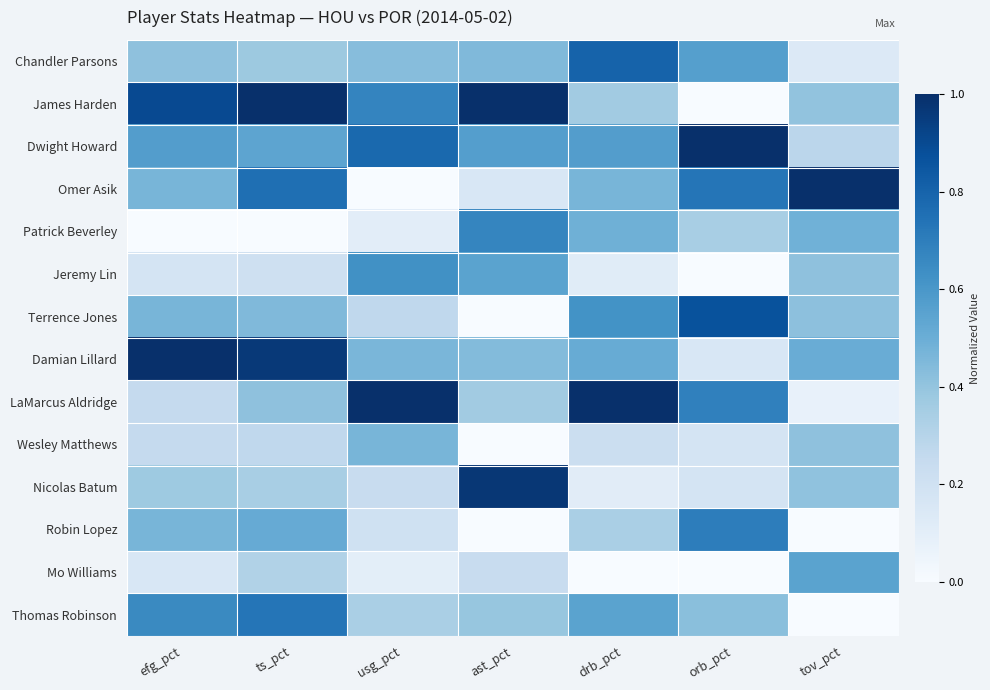

Reading left to right, what are all the values shown in this chart?

Chandler Parsons: efg_pct=0.4	ts_pct=0.4	usg_pct=0.4	ast_pct=0.4	drb_pct=0.8	orb_pct=0.6	tov_pct=0.1
James Harden: efg_pct=0.9	ts_pct=1.0	usg_pct=0.7	ast_pct=1.0	drb_pct=0.4	orb_pct=0.0	tov_pct=0.4
Dwight Howard: efg_pct=0.6	ts_pct=0.5	usg_pct=0.8	ast_pct=0.6	drb_pct=0.6	orb_pct=1.0	tov_pct=0.3
Omer Asik: efg_pct=0.5	ts_pct=0.8	usg_pct=0.0	ast_pct=0.2	drb_pct=0.5	orb_pct=0.7	tov_pct=1.0
Patrick Beverley: efg_pct=0.0	ts_pct=0.0	usg_pct=0.1	ast_pct=0.7	drb_pct=0.5	orb_pct=0.3	tov_pct=0.5
Jeremy Lin: efg_pct=0.2	ts_pct=0.2	usg_pct=0.6	ast_pct=0.5	drb_pct=0.1	orb_pct=0.0	tov_pct=0.4
Terrence Jones: efg_pct=0.5	ts_pct=0.4	usg_pct=0.3	ast_pct=0.0	drb_pct=0.6	orb_pct=0.9	tov_pct=0.4
Damian Lillard: efg_pct=1.0	ts_pct=1.0	usg_pct=0.5	ast_pct=0.4	drb_pct=0.5	orb_pct=0.2	tov_pct=0.5
LaMarcus Aldridge: efg_pct=0.3	ts_pct=0.4	usg_pct=1.0	ast_pct=0.4	drb_pct=1.0	orb_pct=0.7	tov_pct=0.1
Wesley Matthews: efg_pct=0.3	ts_pct=0.3	usg_pct=0.5	ast_pct=0.0	drb_pct=0.2	orb_pct=0.2	tov_pct=0.4
Nicolas Batum: efg_pct=0.4	ts_pct=0.3	usg_pct=0.2	ast_pct=1.0	drb_pct=0.1	orb_pct=0.2	tov_pct=0.4
Robin Lopez: efg_pct=0.5	ts_pct=0.5	usg_pct=0.2	ast_pct=0.0	drb_pct=0.3	orb_pct=0.7	tov_pct=0.0
Mo Williams: efg_pct=0.2	ts_pct=0.3	usg_pct=0.1	ast_pct=0.2	drb_pct=0.0	orb_pct=0.0	tov_pct=0.5
Thomas Robinson: efg_pct=0.7	ts_pct=0.7	usg_pct=0.3	ast_pct=0.4	drb_pct=0.5	orb_pct=0.4	tov_pct=0.0